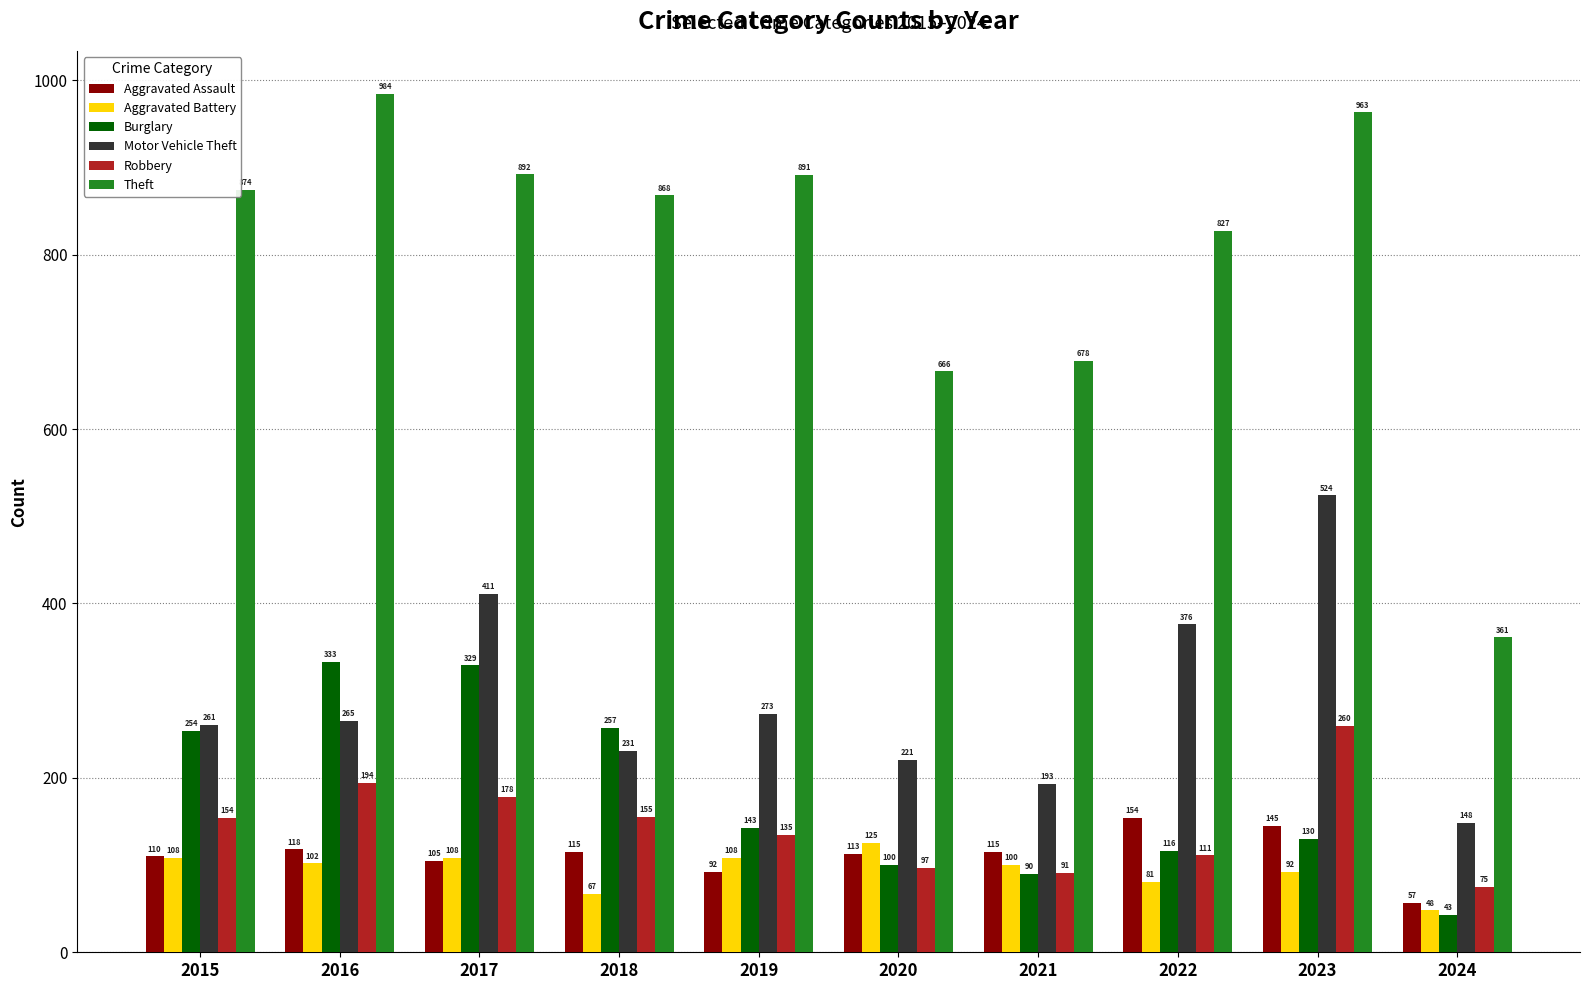

At which label does Aggravated Assault reach its peak?

2022